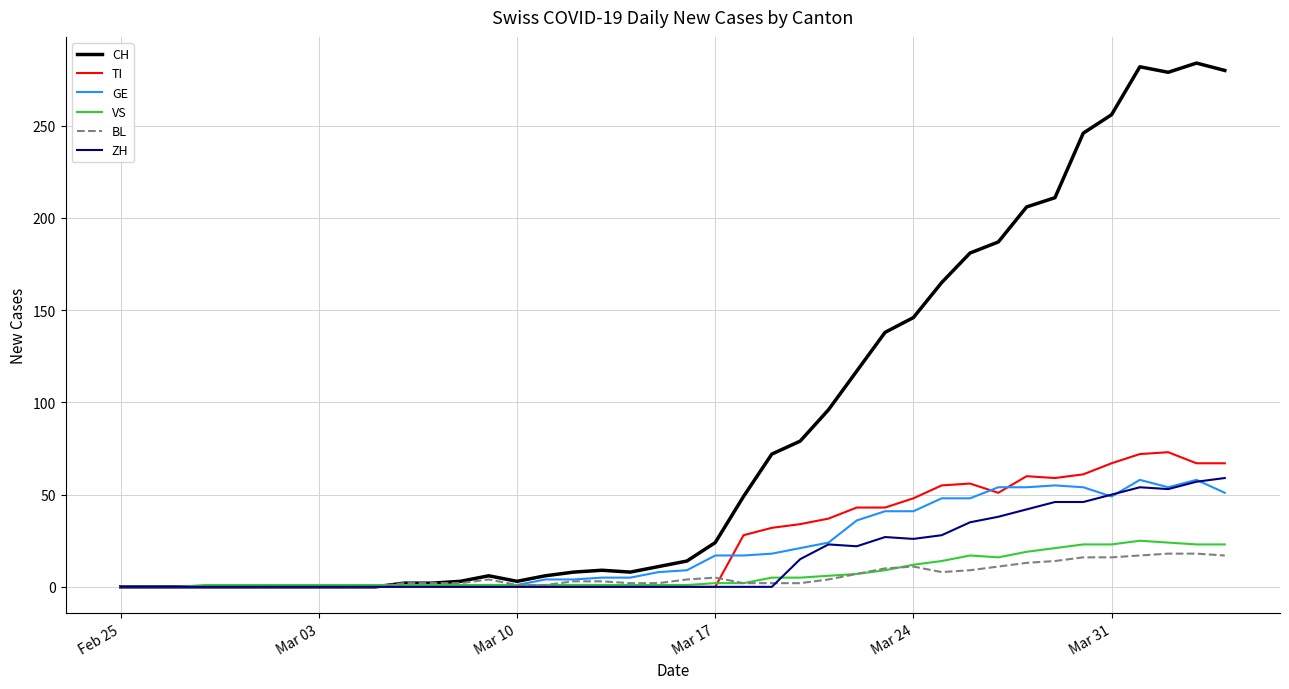

What is the maximum value shown in the chart?

284